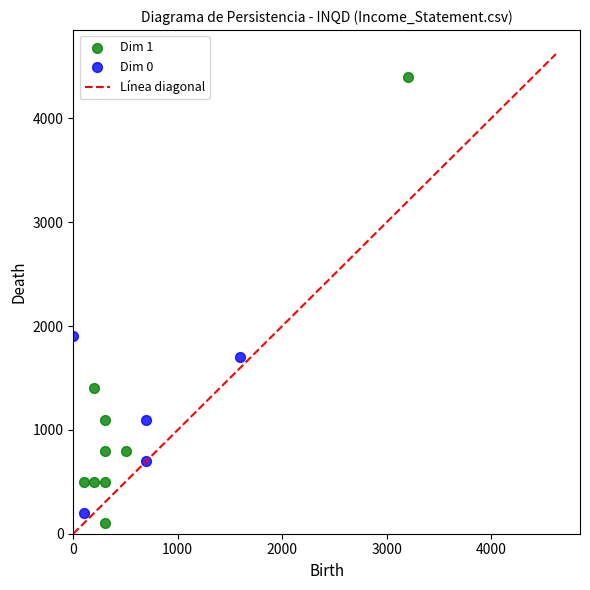

Which series has the largest Y range (max minus min)?

Dim 1